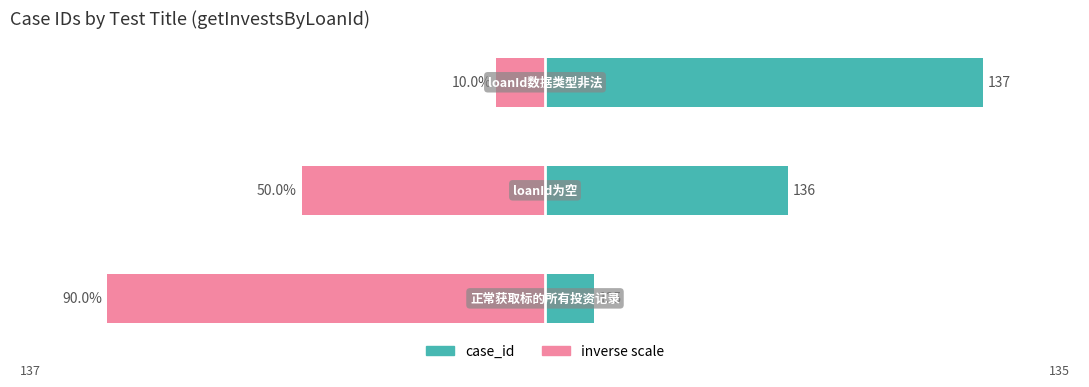

How many groups of bars are there?

3